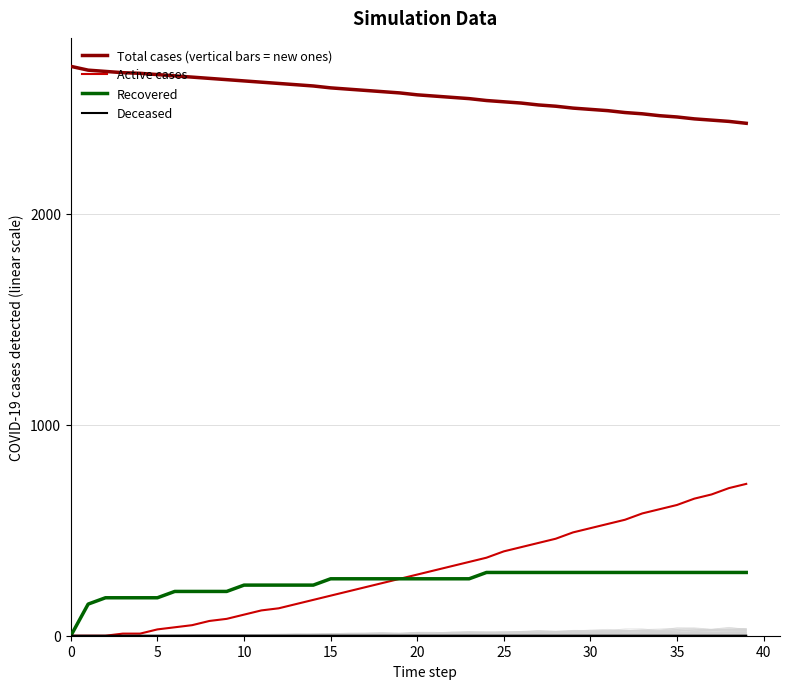

How many categories are shown in the chart?

40